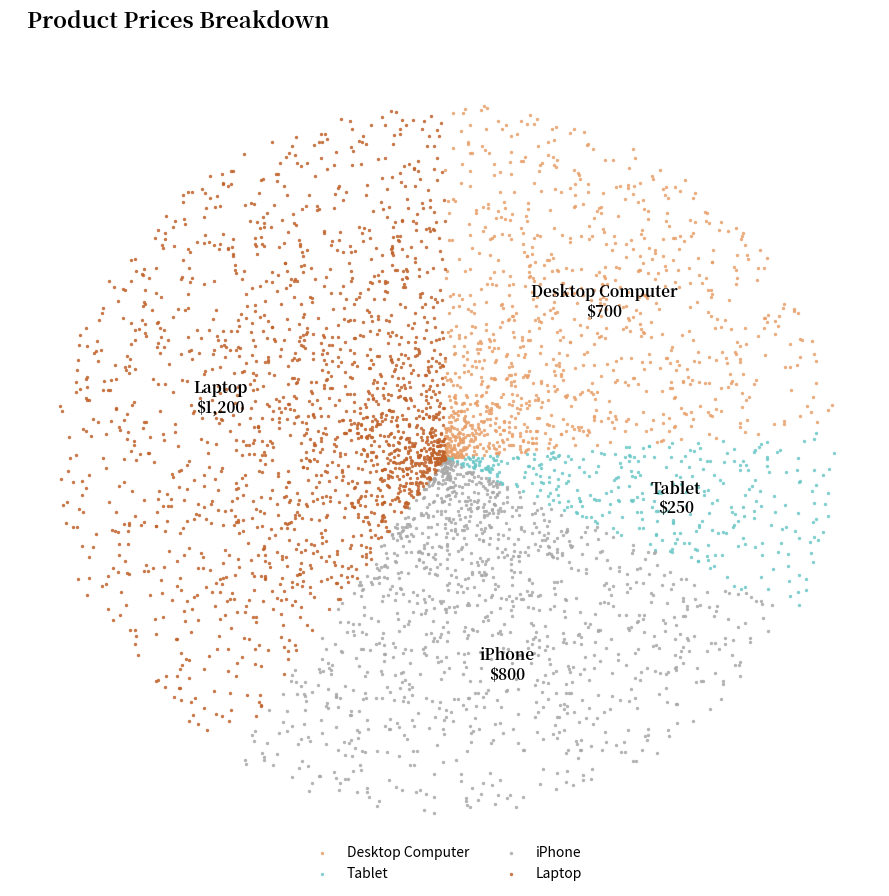

To the nearest percent, what portion does iPhone represent?

27%